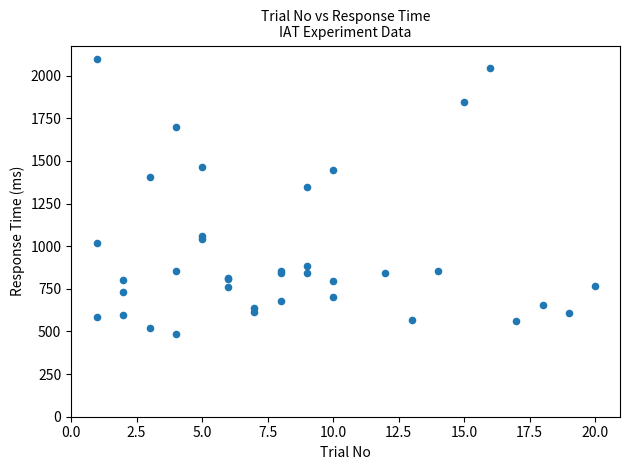

What Y value in the scatter plot is closest to 1291?

1349